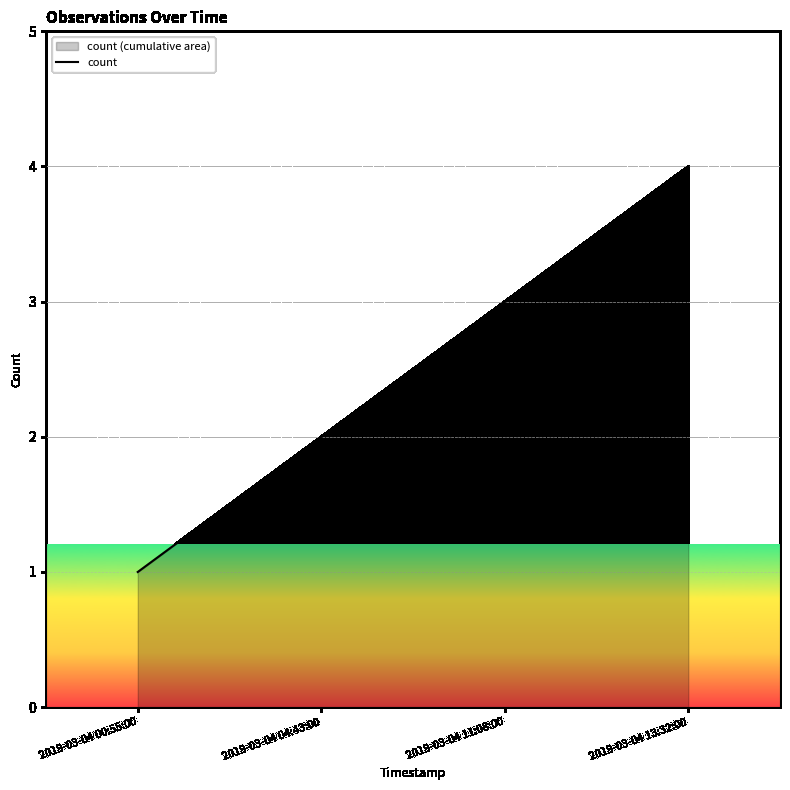

How many values are below 3?

2